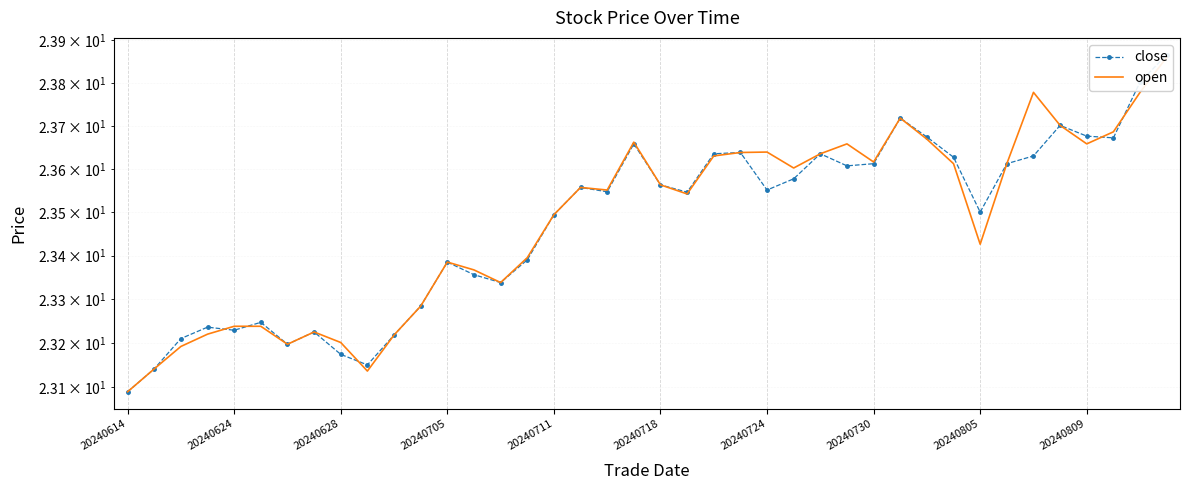

How many intersections are there between close and open?

5